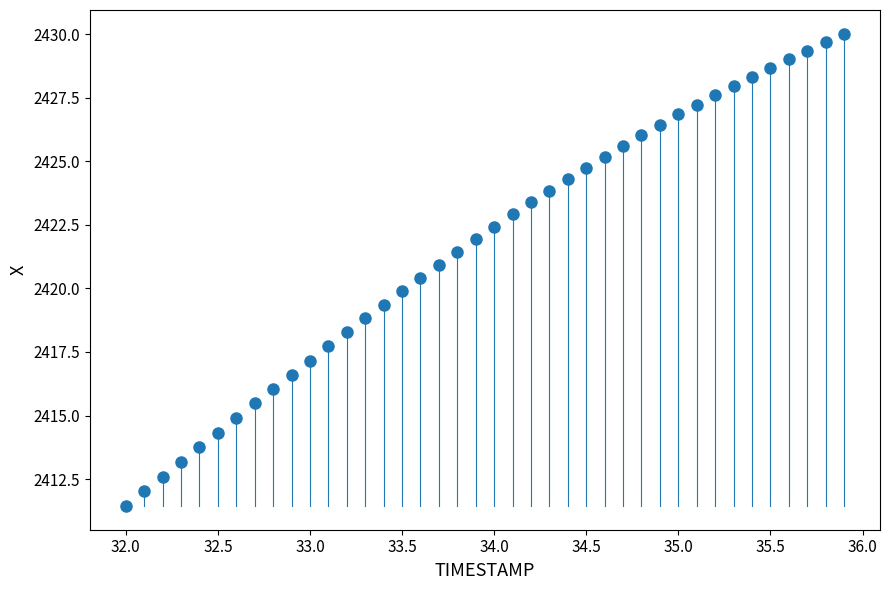

What is the range of X values (max minus min)?

3.9